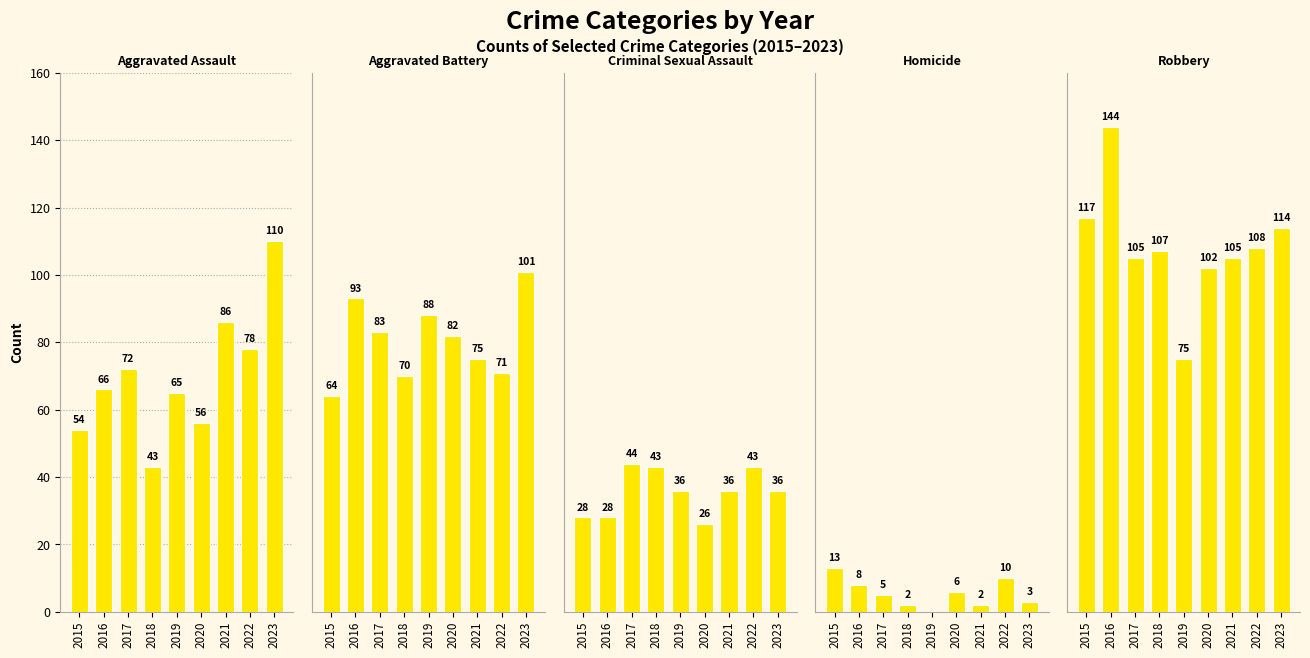

Which category has the lowest value across all series?

2019